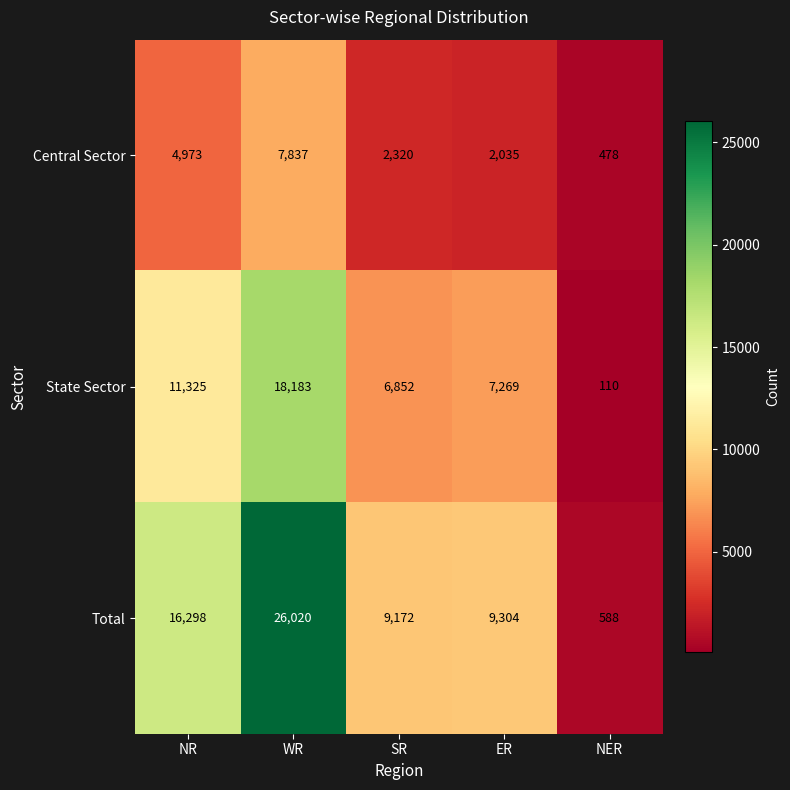

List the series in order of their overall mean, highest first.

Total, State Sector, Central Sector